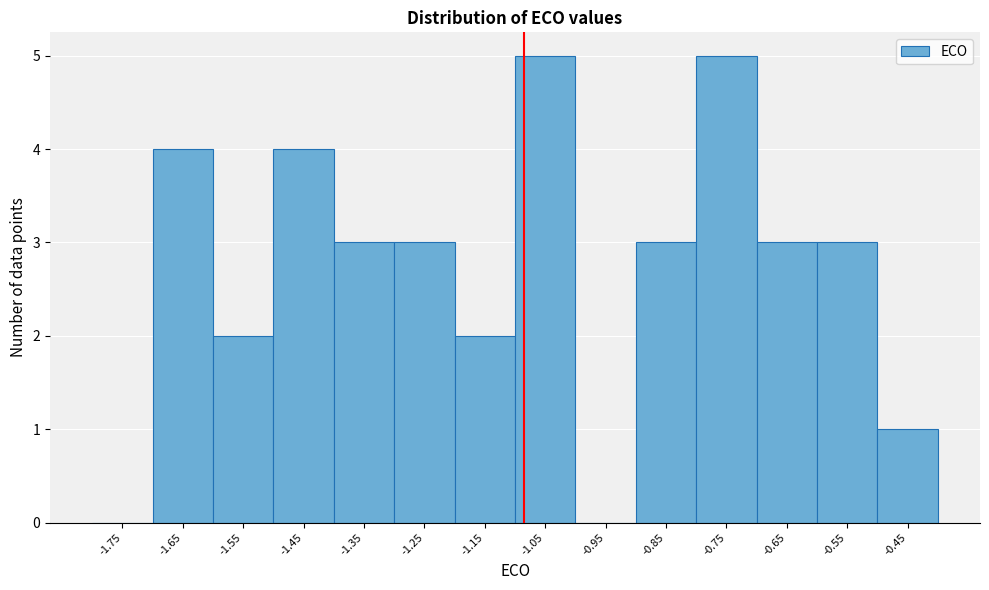

Reading left to right, list every bar in this chart as the range it spans on the x-axis followed by its height. The values are not printed on the chart, so give them approximately, as read against the axis.

-1.8 to -1.7: 0
-1.7 to -1.6: 4
-1.6 to -1.5: 2
-1.5 to -1.4: 4
-1.4 to -1.3: 3
-1.3 to -1.2: 3
-1.2 to -1.1: 2
-1.1 to -1.0: 5
-1.0 to -0.9: 0
-0.9 to -0.8: 3
-0.8 to -0.7: 5
-0.7 to -0.6: 3
-0.6 to -0.5: 3
-0.5 to -0.4: 1